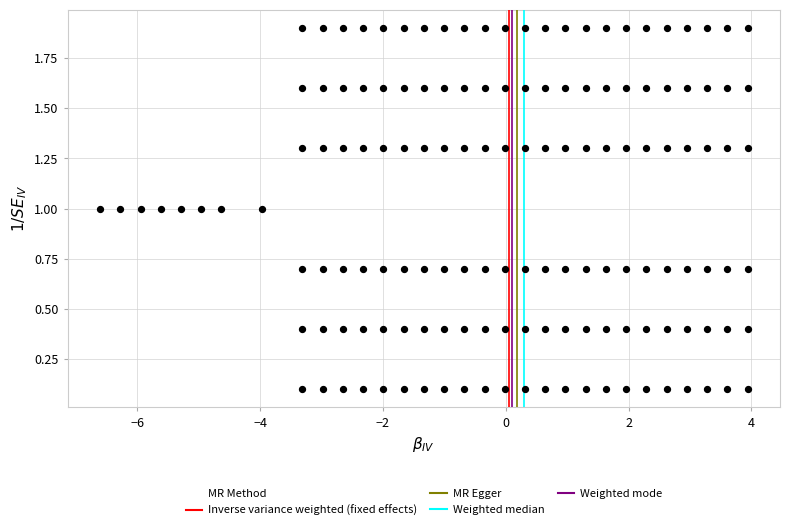

What is the range of Y values (max minus min)?

1.8